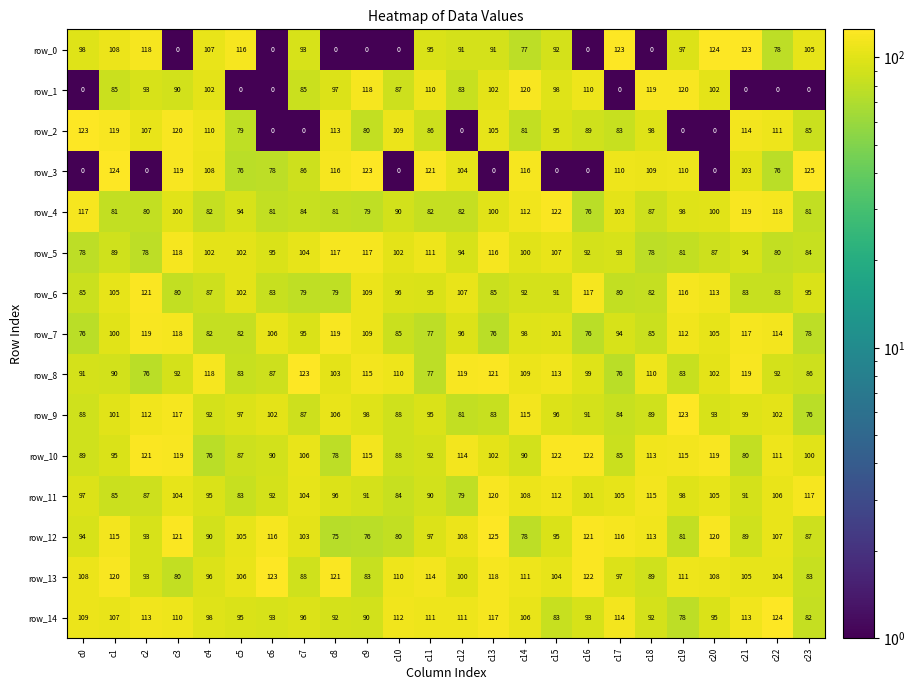

Which series has the widest spread of values?

row_3